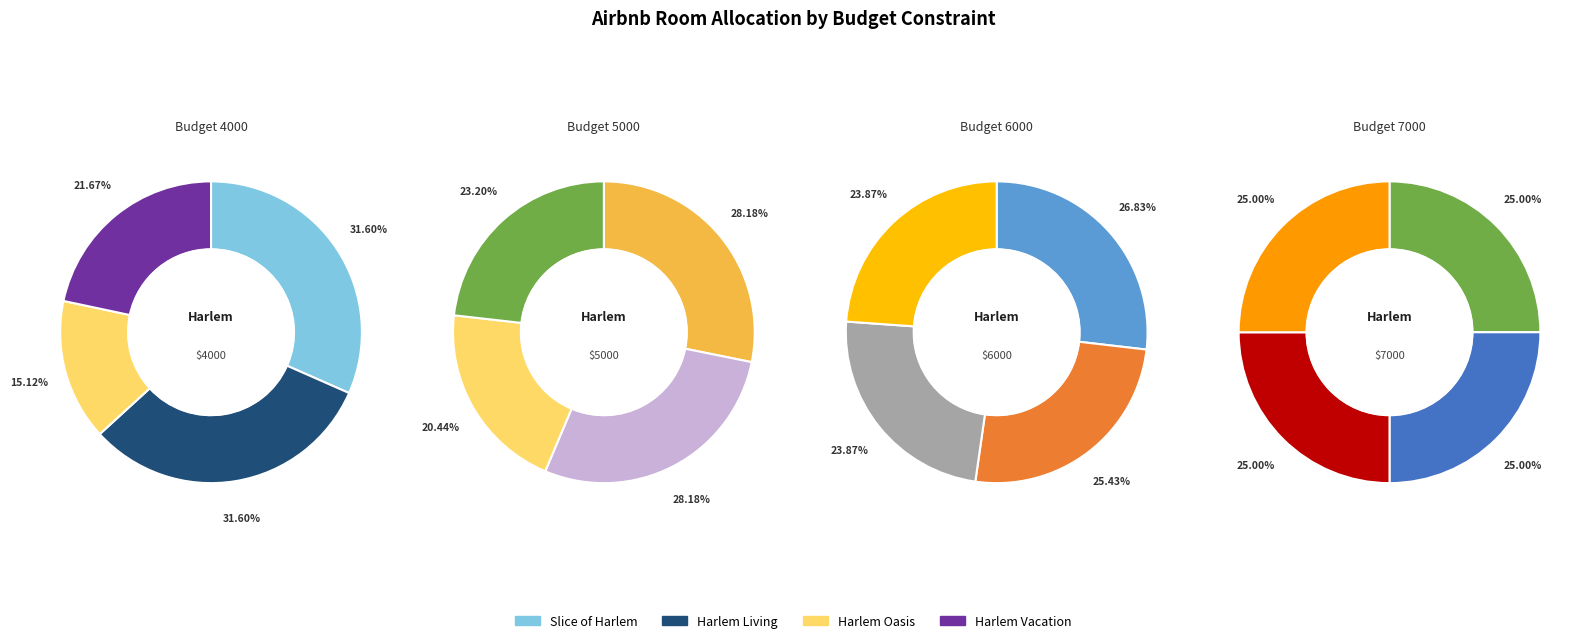

How much of the chart is everything except Harlem Living?

68.4%